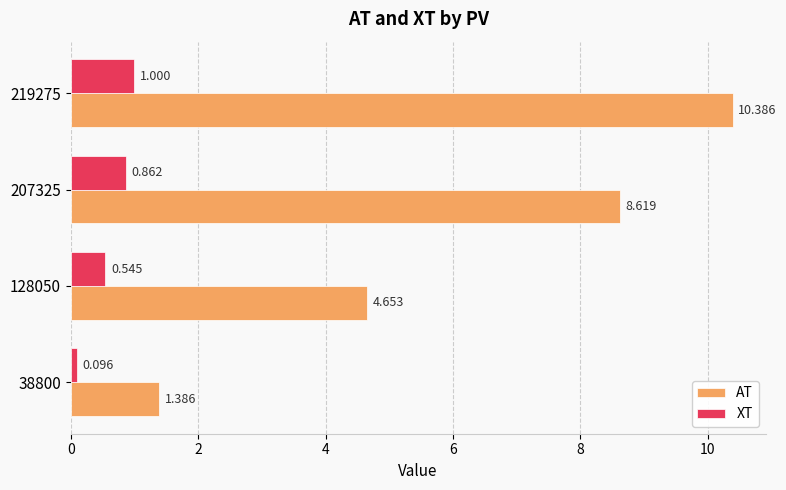

At which category is the sum across all series the highest?

219275